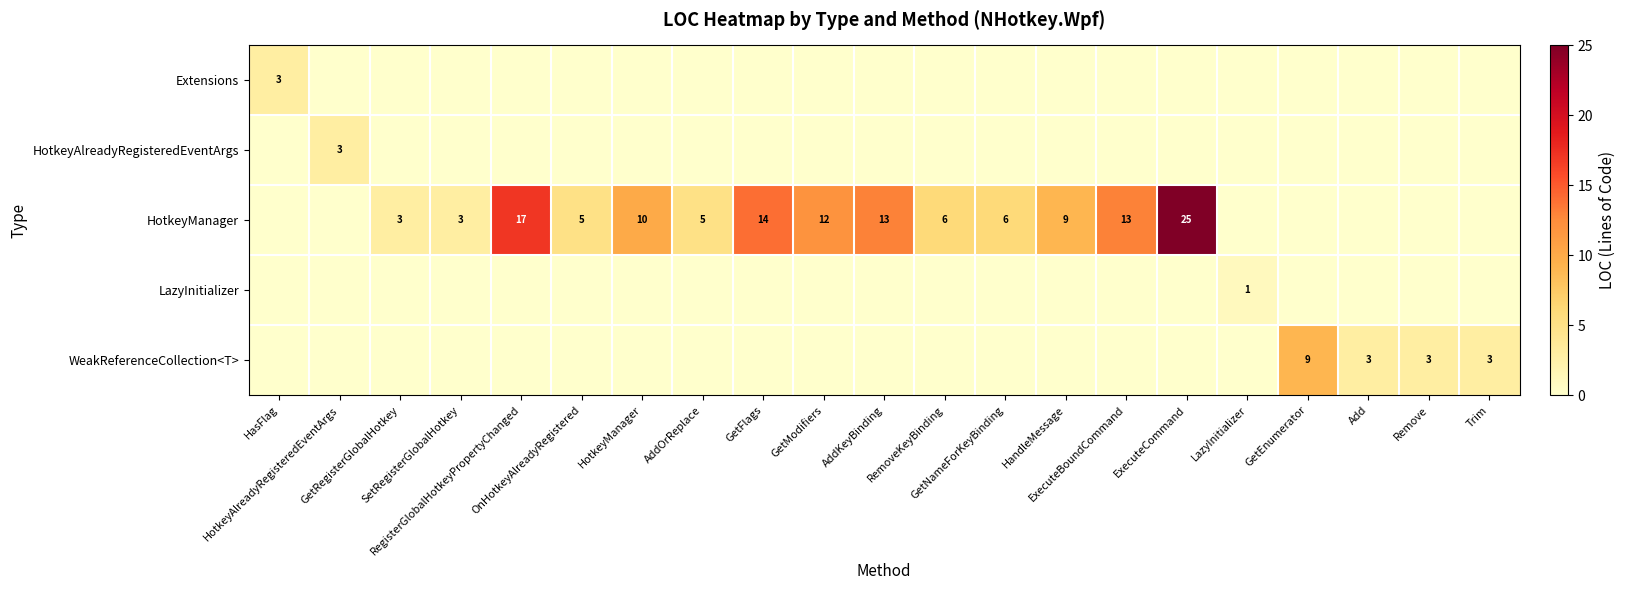

Which category has the lowest value in the Extensions series?

HotkeyAlreadyRegisteredEventArgs